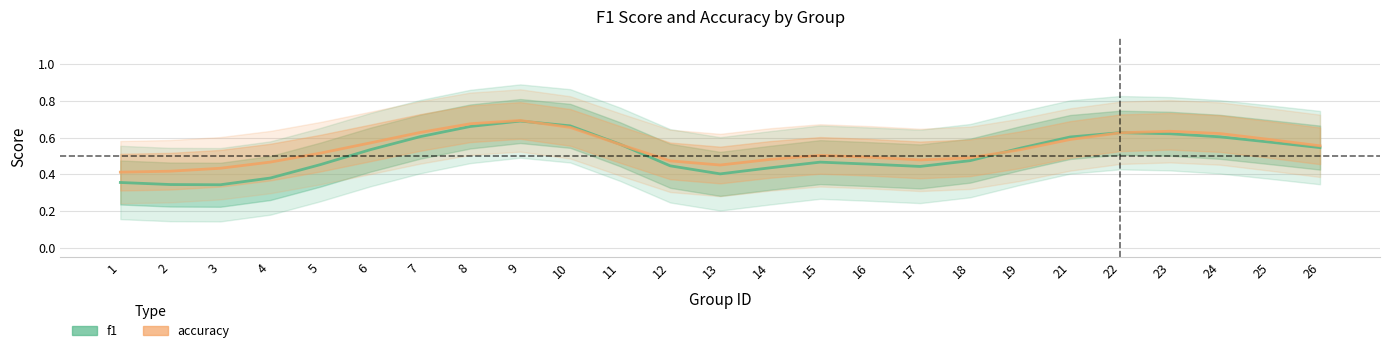

What is the smallest value displayed?

0.3